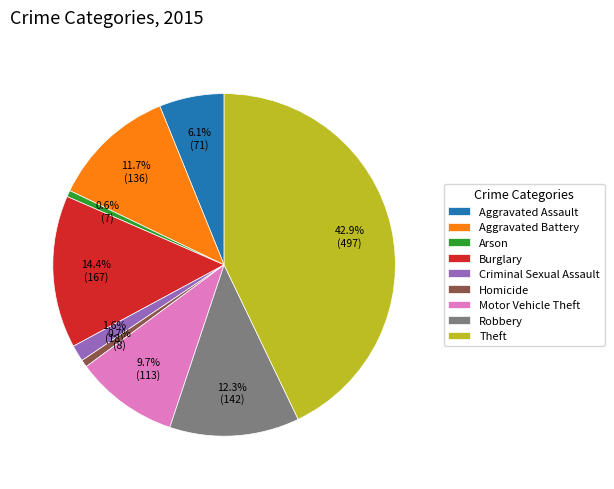

To the nearest percent, what is the average slice percentage?

11%